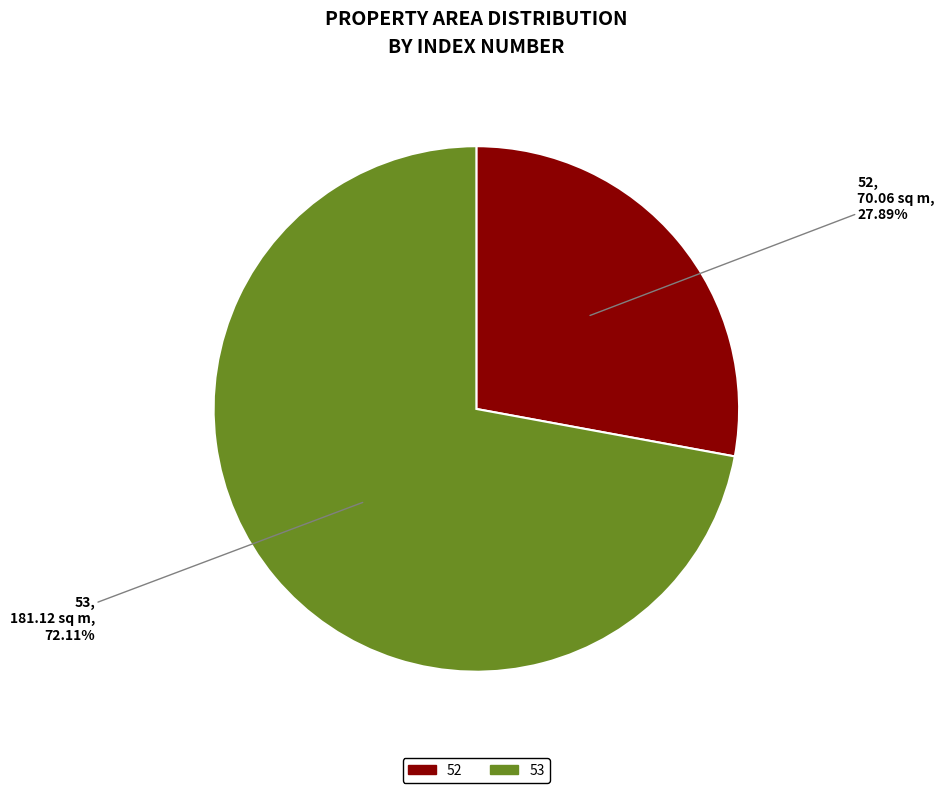

True or false: 52 accounts for 42% of the total.

False